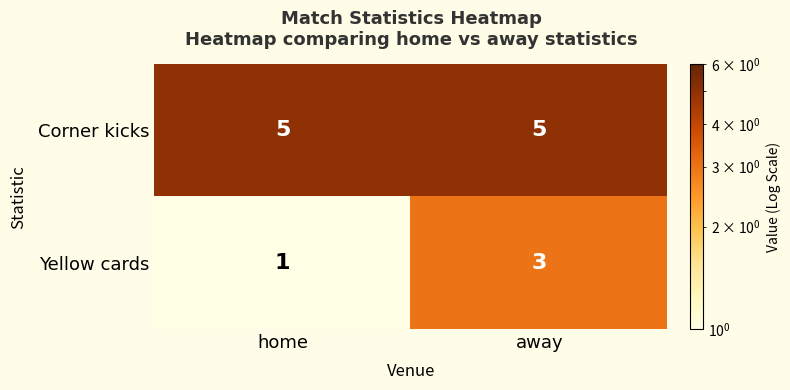

What is the maximum value shown in the chart?

5